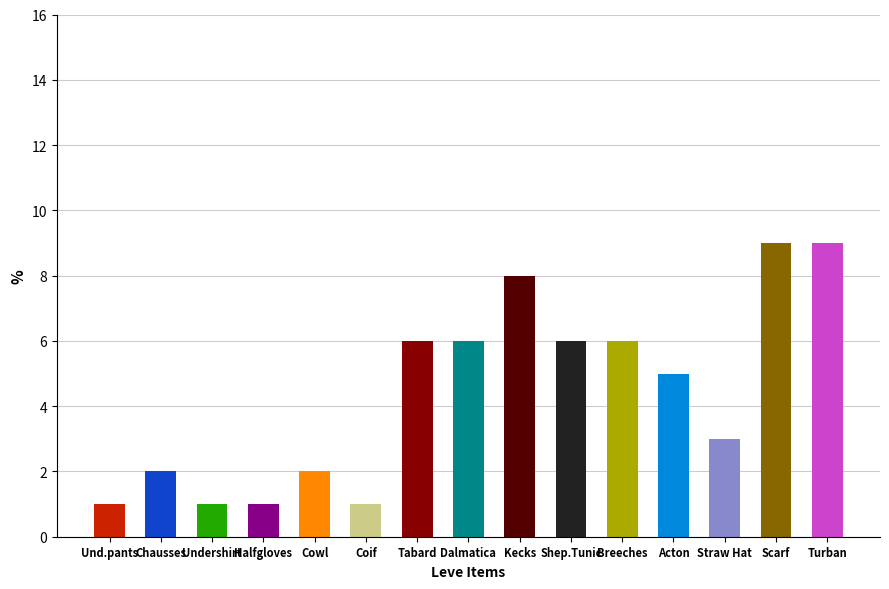

What is the greatest value displayed?

9